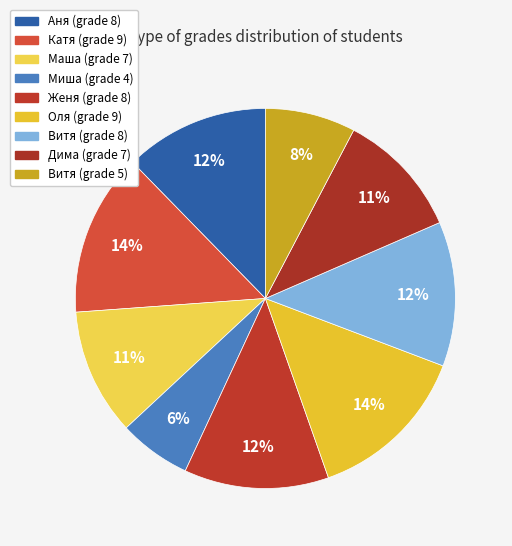

Is there a majority slice in this chart?

No